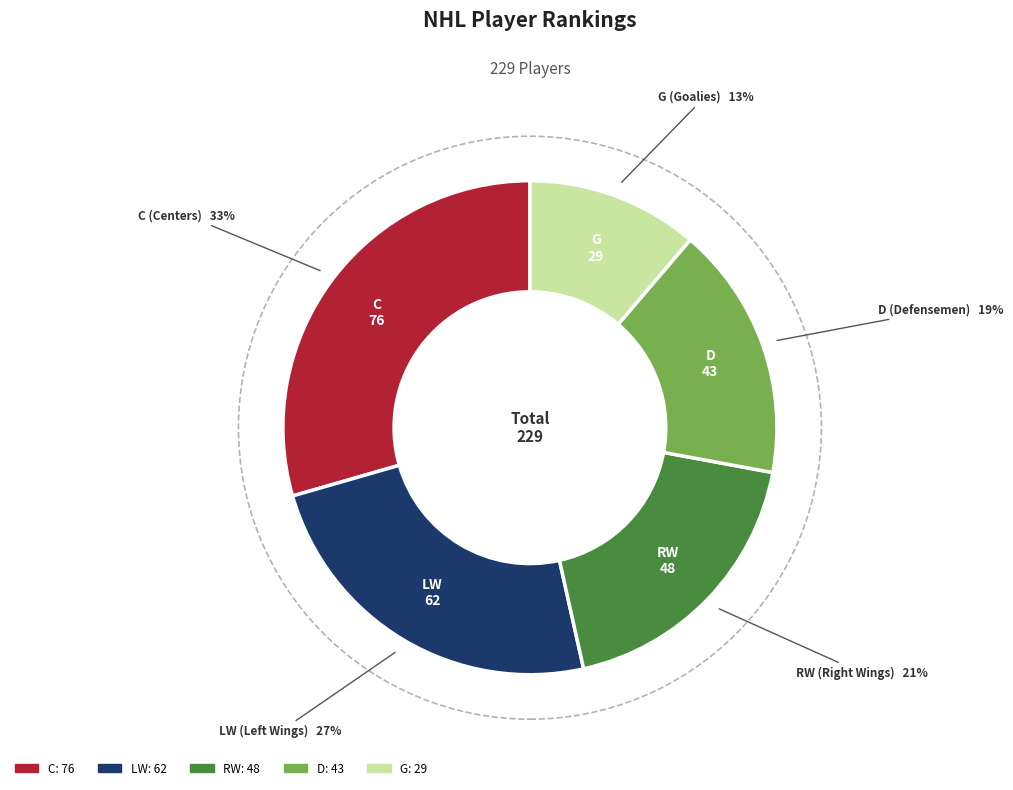

Does G represent more than half of the total?

No